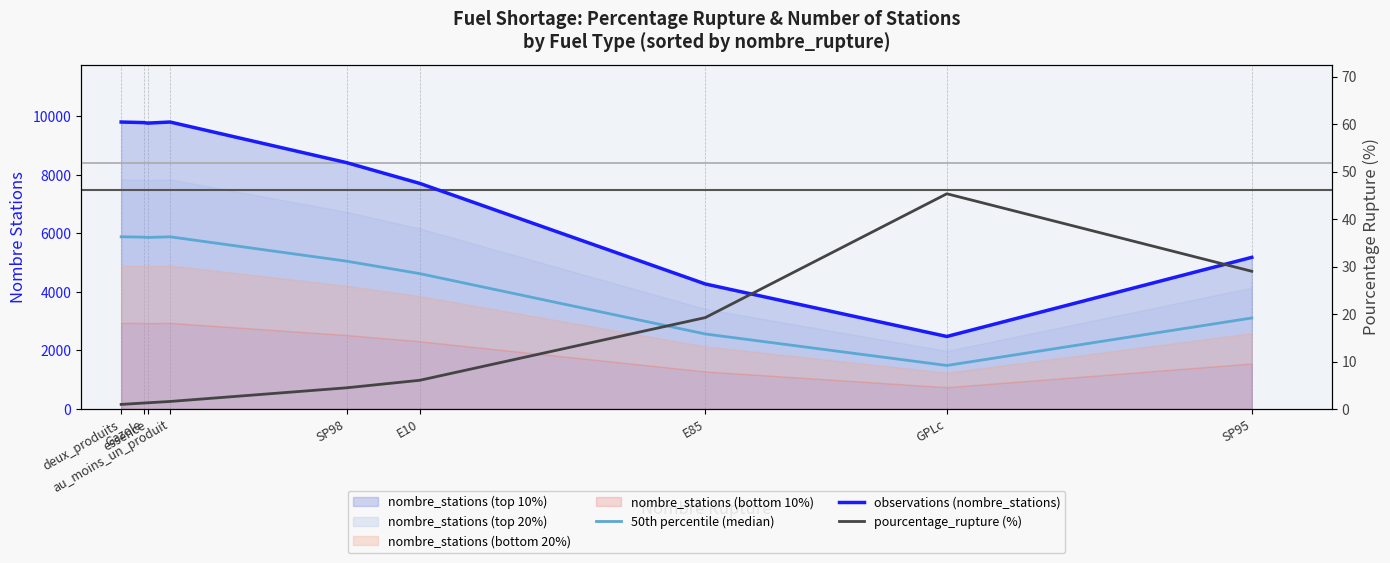

True or false: 50th percentile (median) has a value of 4540.3 at E85.

False